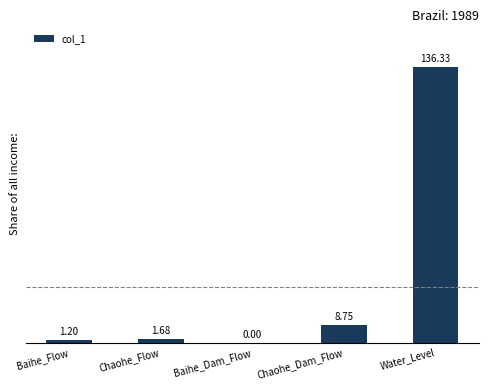

Where is the data nearest to the value 68?

Chaohe_Dam_Flow